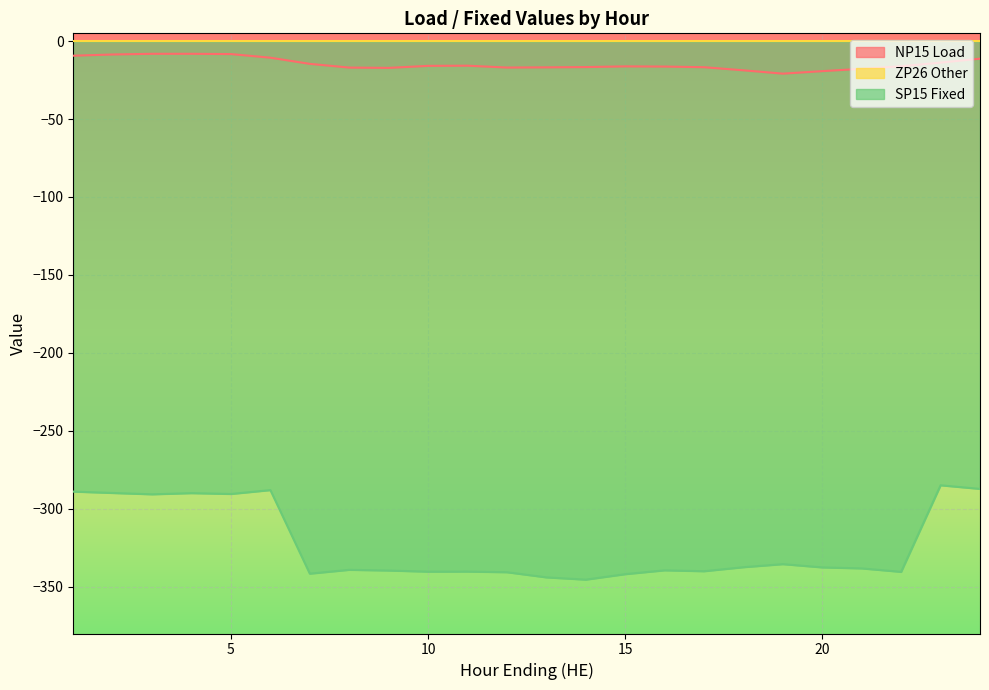

Which category has the lowest value across all series?

14